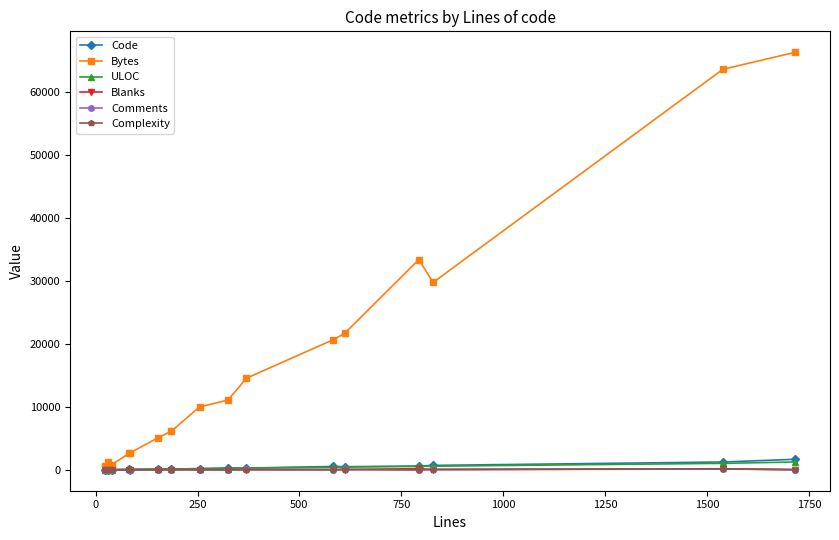

Which series has the largest range (max minus min)?

Bytes